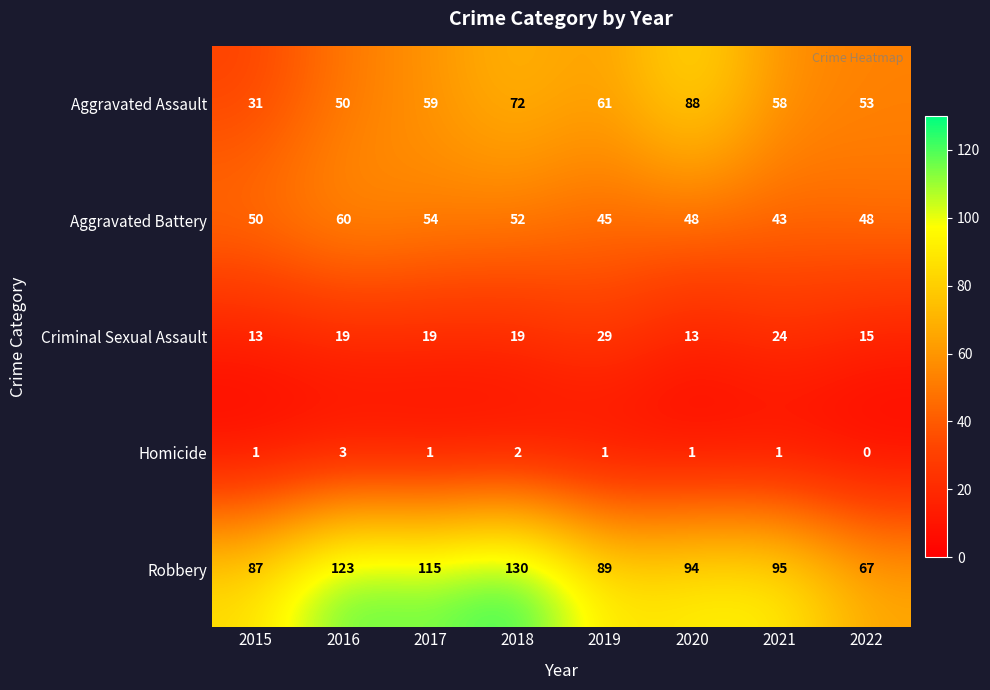

What is the total value across all series at 2017?

248